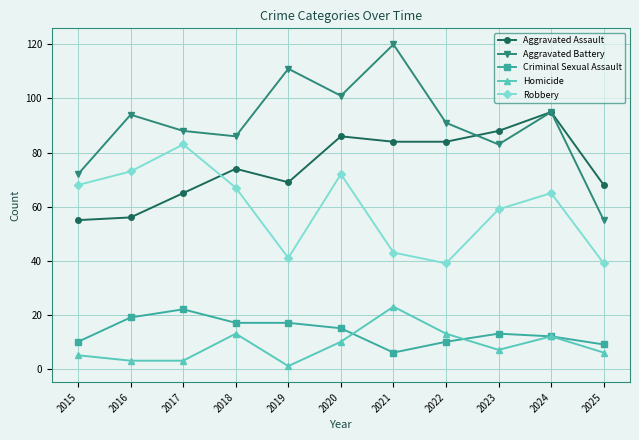

What is the spread (max minus min) of values at 2018?

73